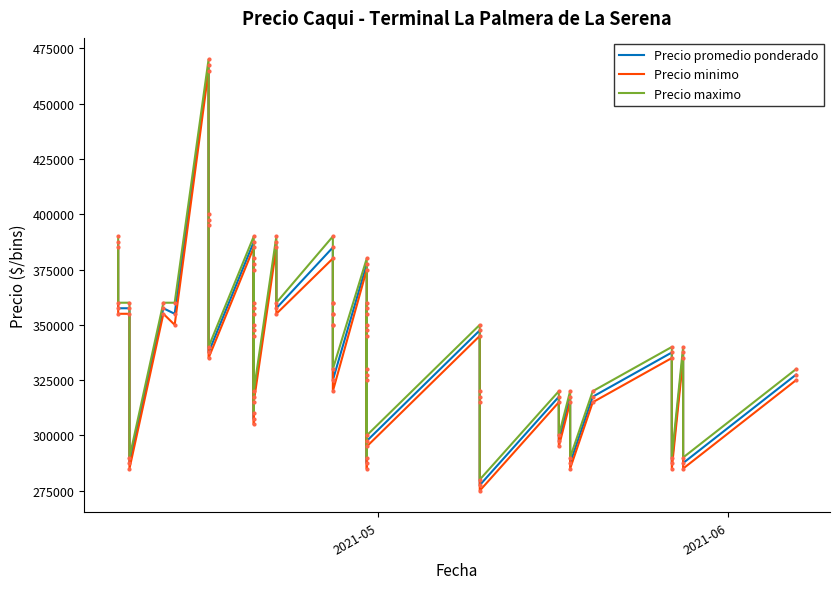

How many distinct data groups are displayed?

3